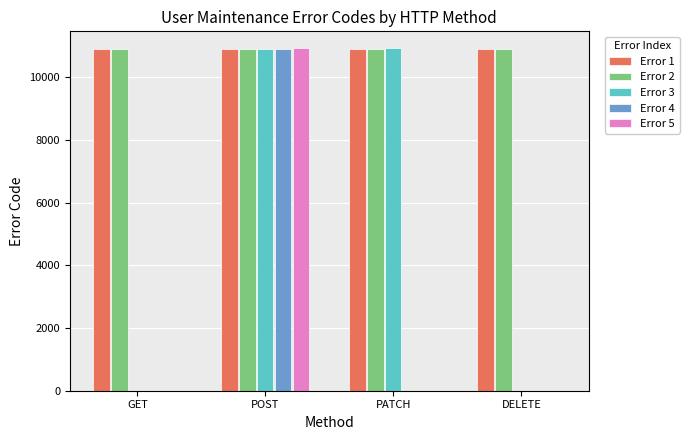

Which series changed the most between POST and PATCH?

Error 5